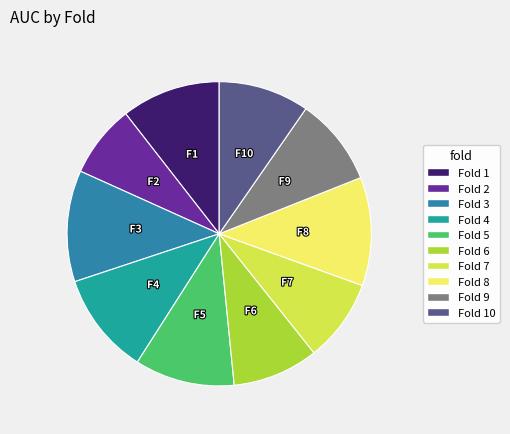

Is there any slice that represents more than half of the pie?

No